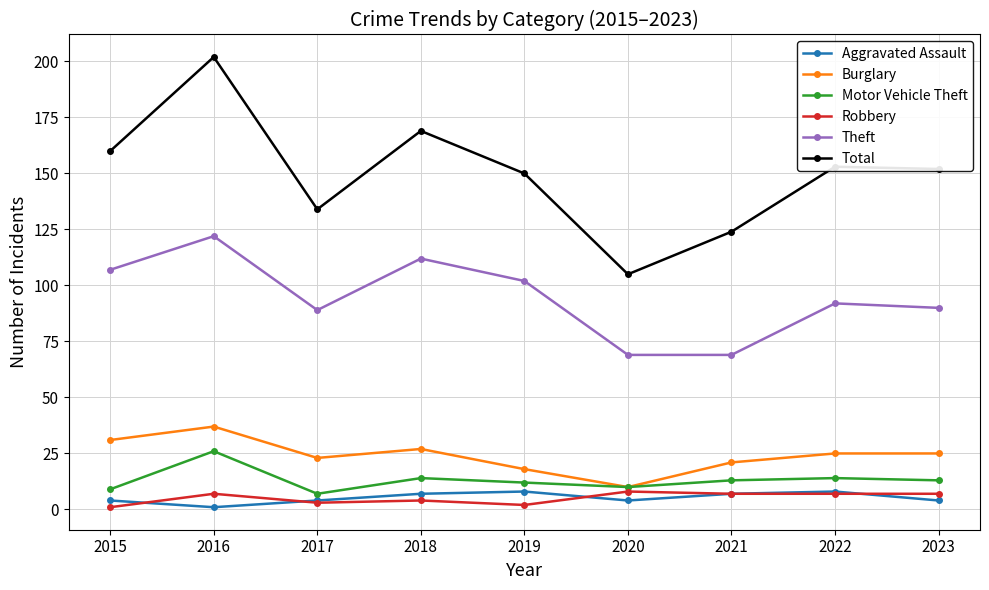

Which series has the largest range (max minus min)?

Total